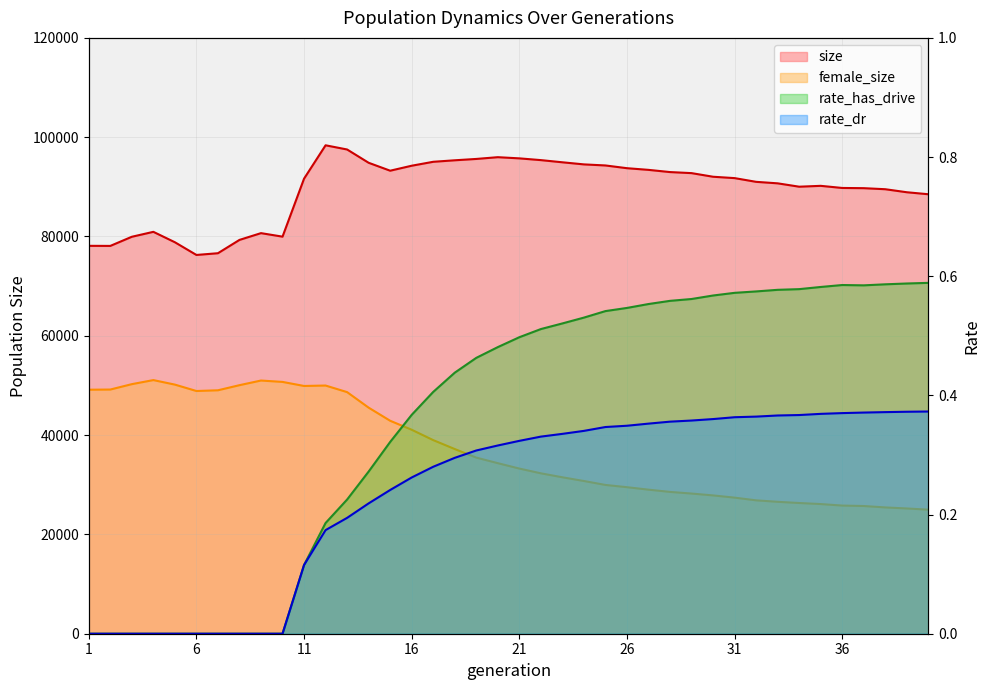

List the series in order of their peak value, highest first.

size, female_size, rate_has_drive, rate_dr